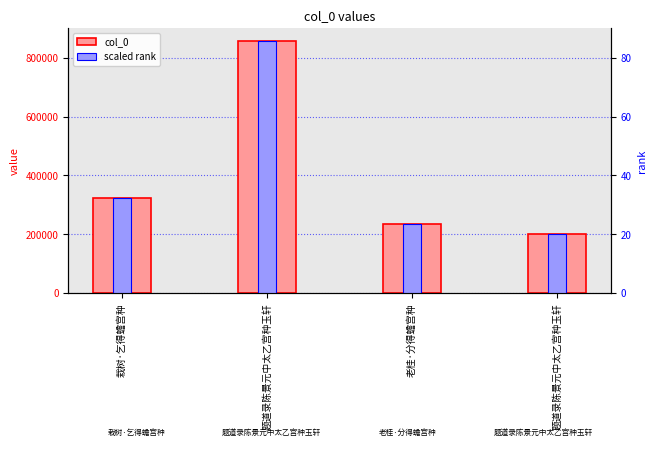

Read the scaled rank value at 题道录陈景元中太乙宫种玉轩.

20.2